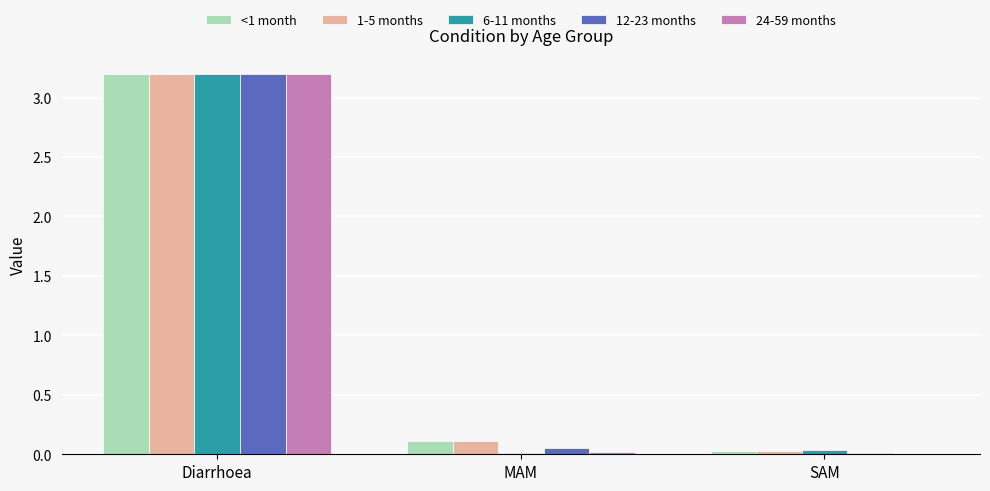

The value of 24-59 months at SAM is 0.0. True or false?

True